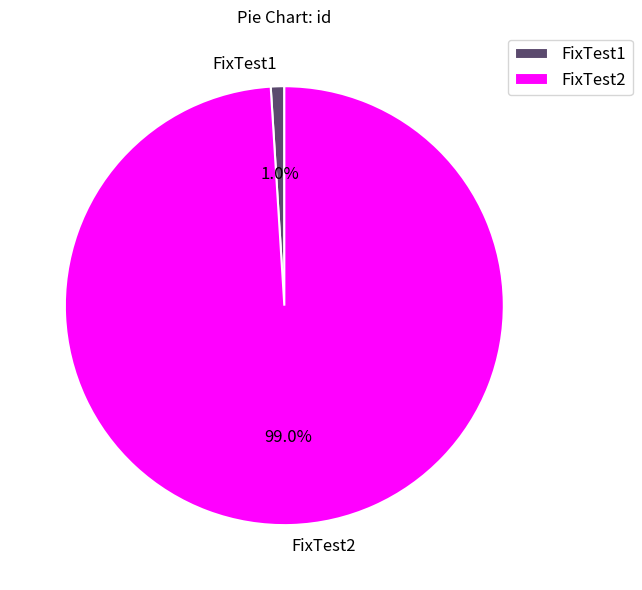

To the nearest percent, what is the difference between the FixTest2 and FixTest1 slice percentages?

98%